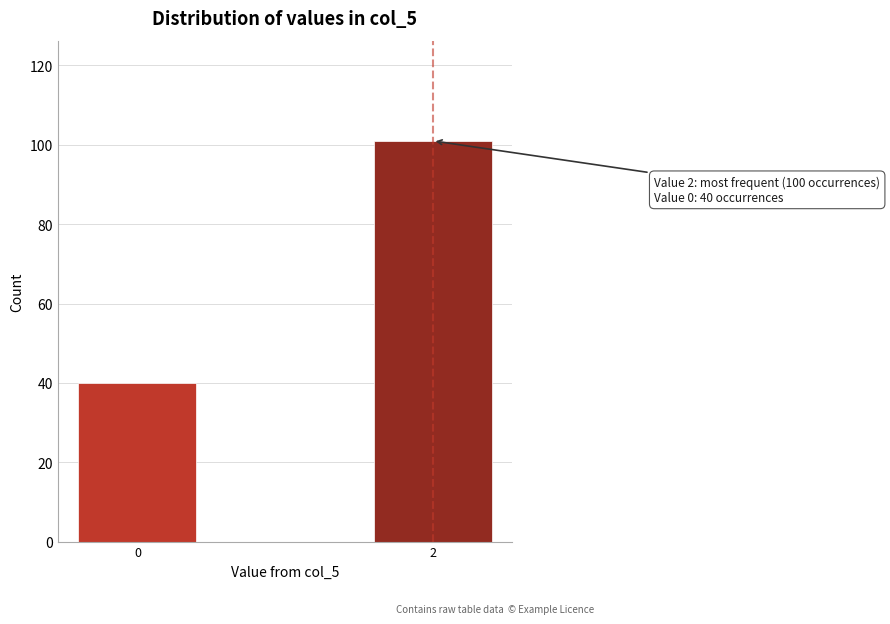

Reading right to left, list all the values displayed in this chart.

2=101	0=40